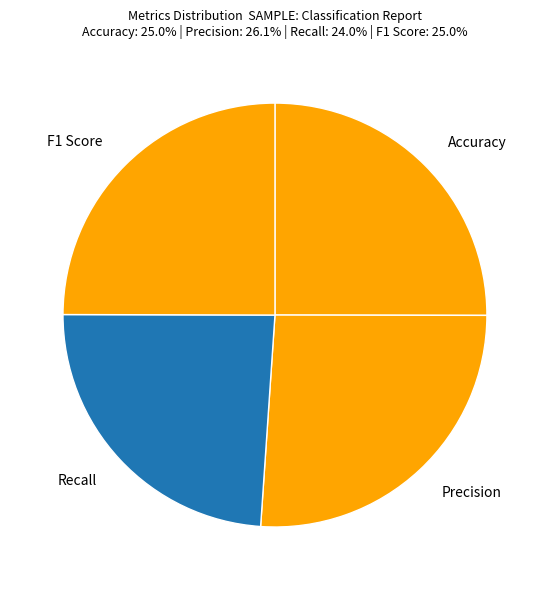

Does Precision represent more than half of the total?

No